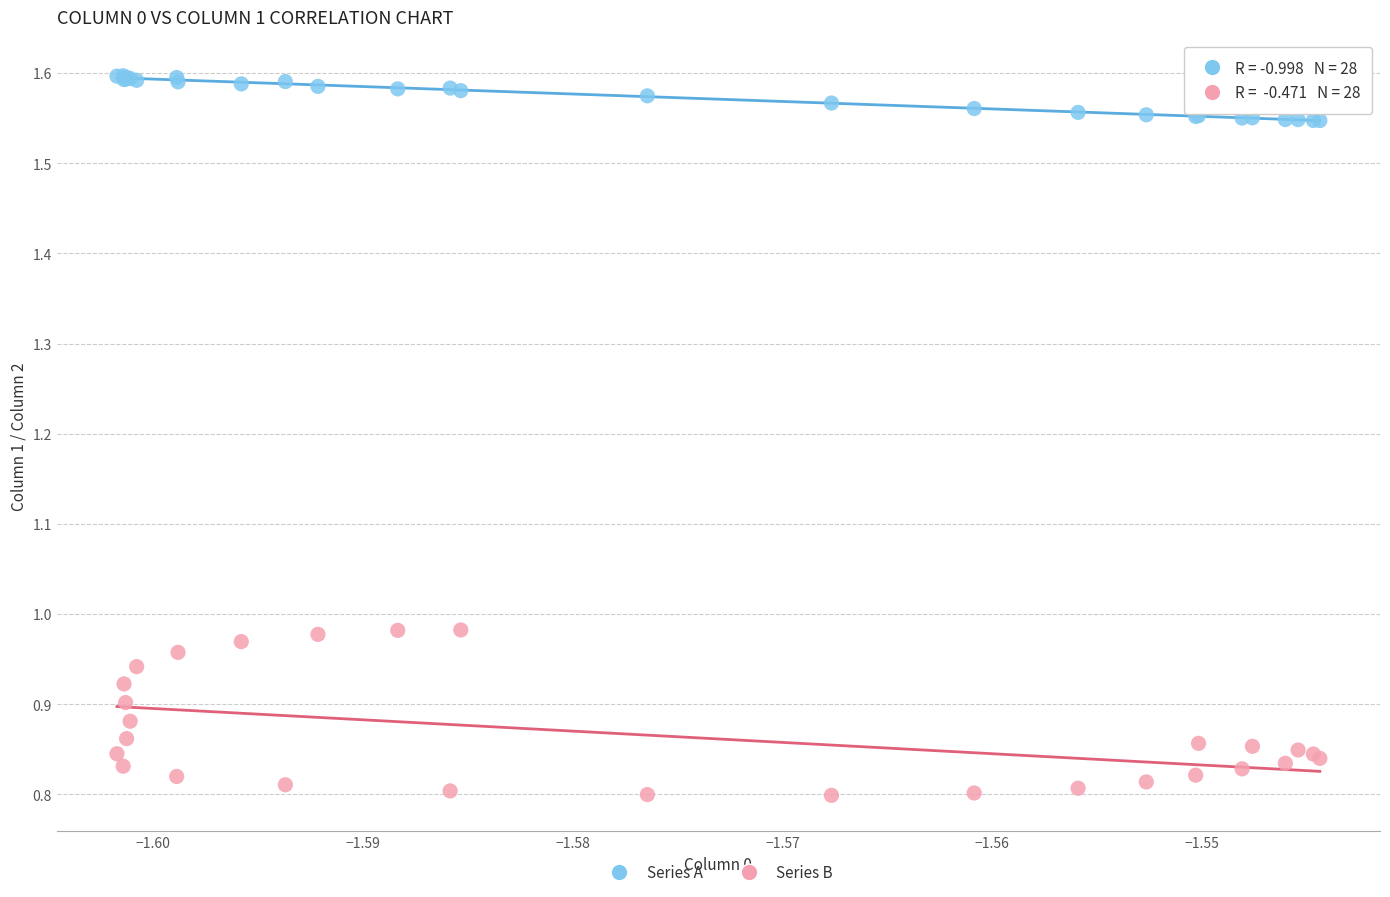

Which series reaches the maximum Y coordinate?

Series A